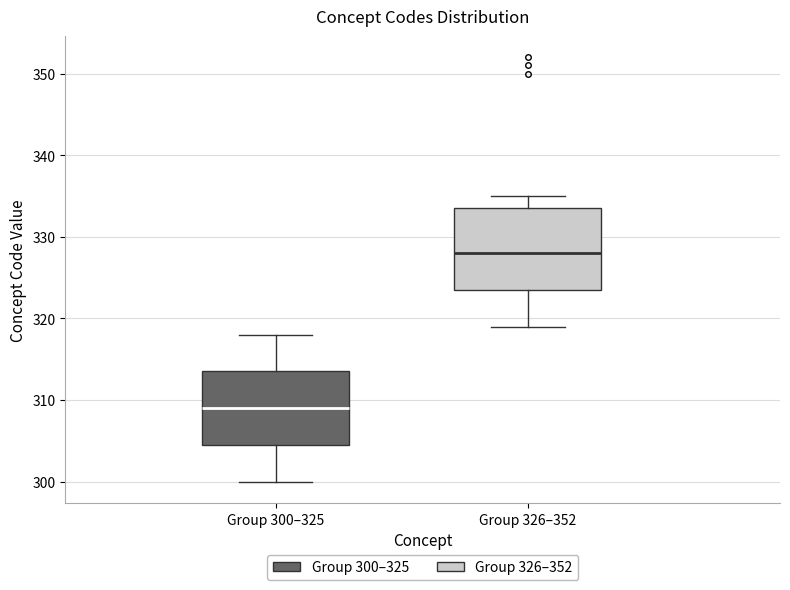

Which box has the highest median line?

Group 326–352